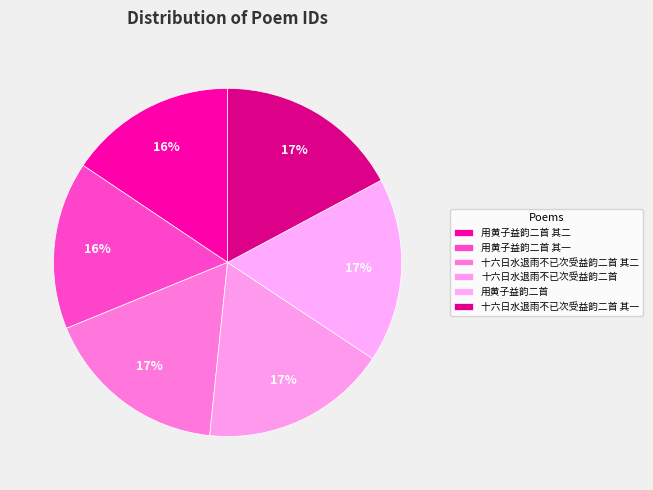

What percentage is the 十六日水退雨不已次受益韵二首 其二 slice, to the nearest percent?

17%